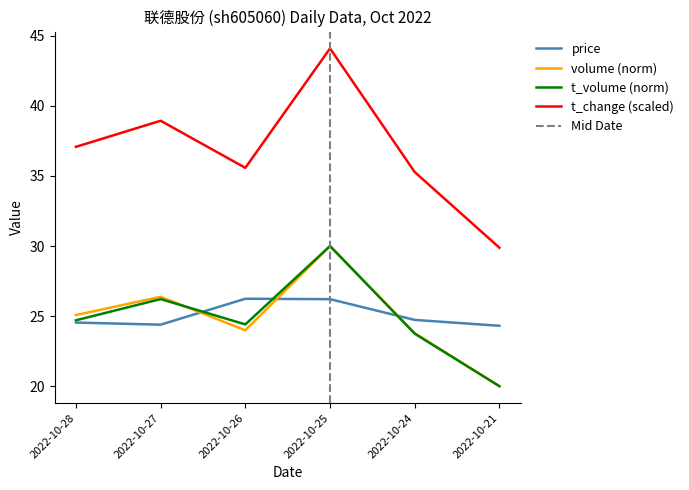

Count the number of data series in this chart.

4